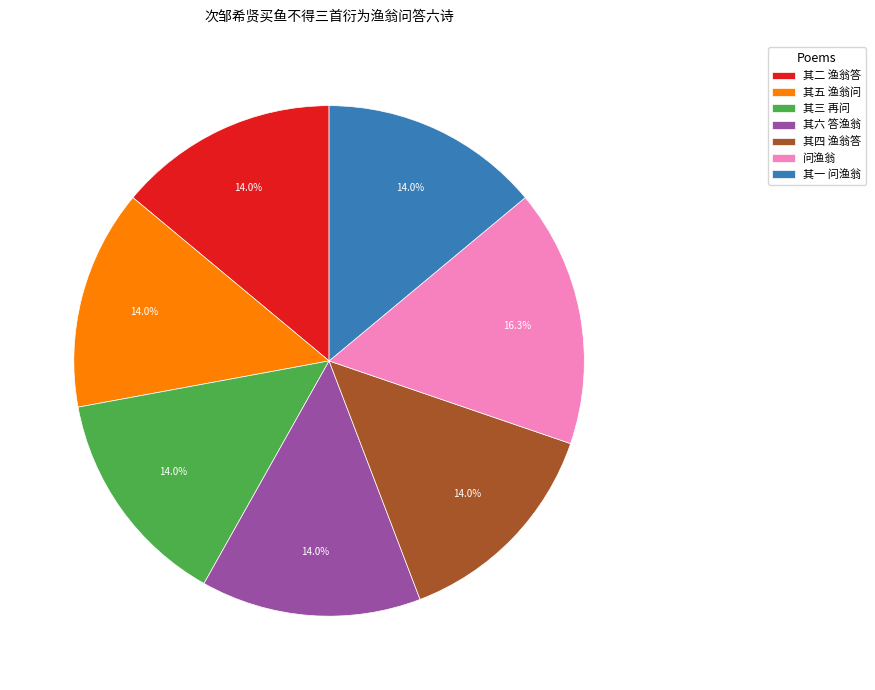

Does 其一 问渔翁 account for over 50% of the chart?

No